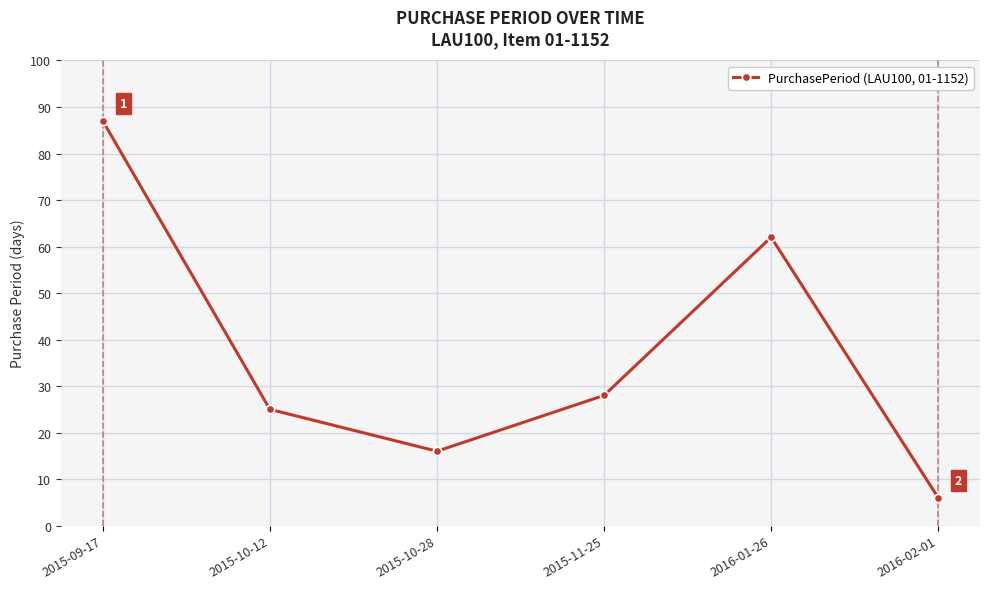

What is the minimum value shown in the chart?

6